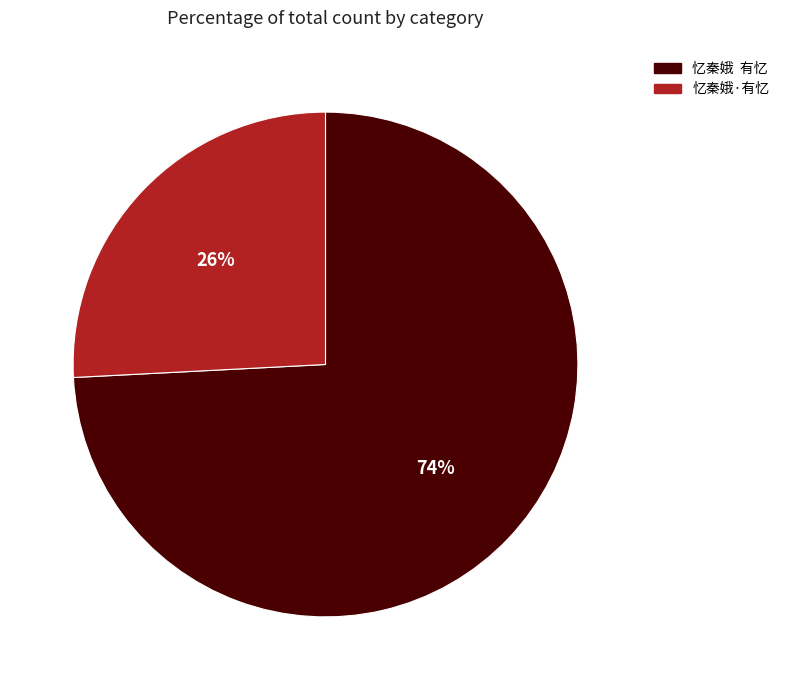

To the nearest percent, what is the combined percentage of 忆秦娥 有忆 and 忆秦娥·有忆?

100%